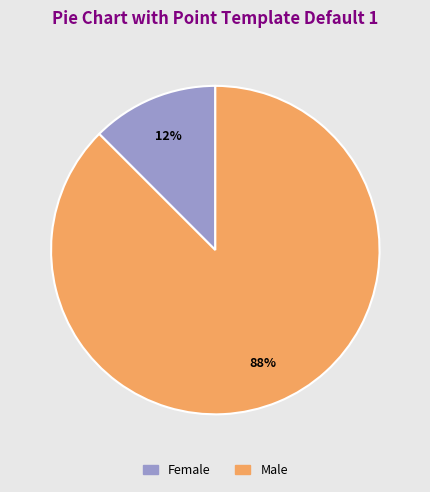

Which slice represents more than half of the pie?

Male